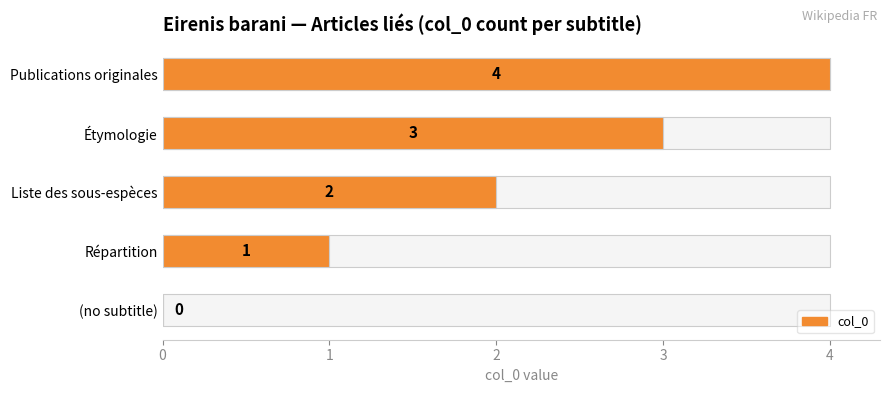

How many values exceed 2?

2